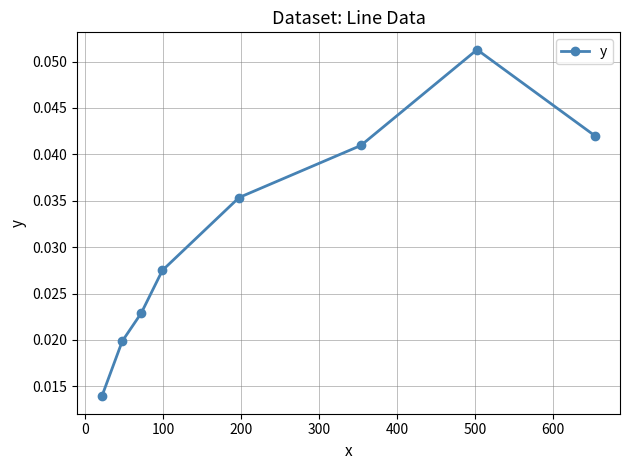

How many values are between 0 and 1?

8